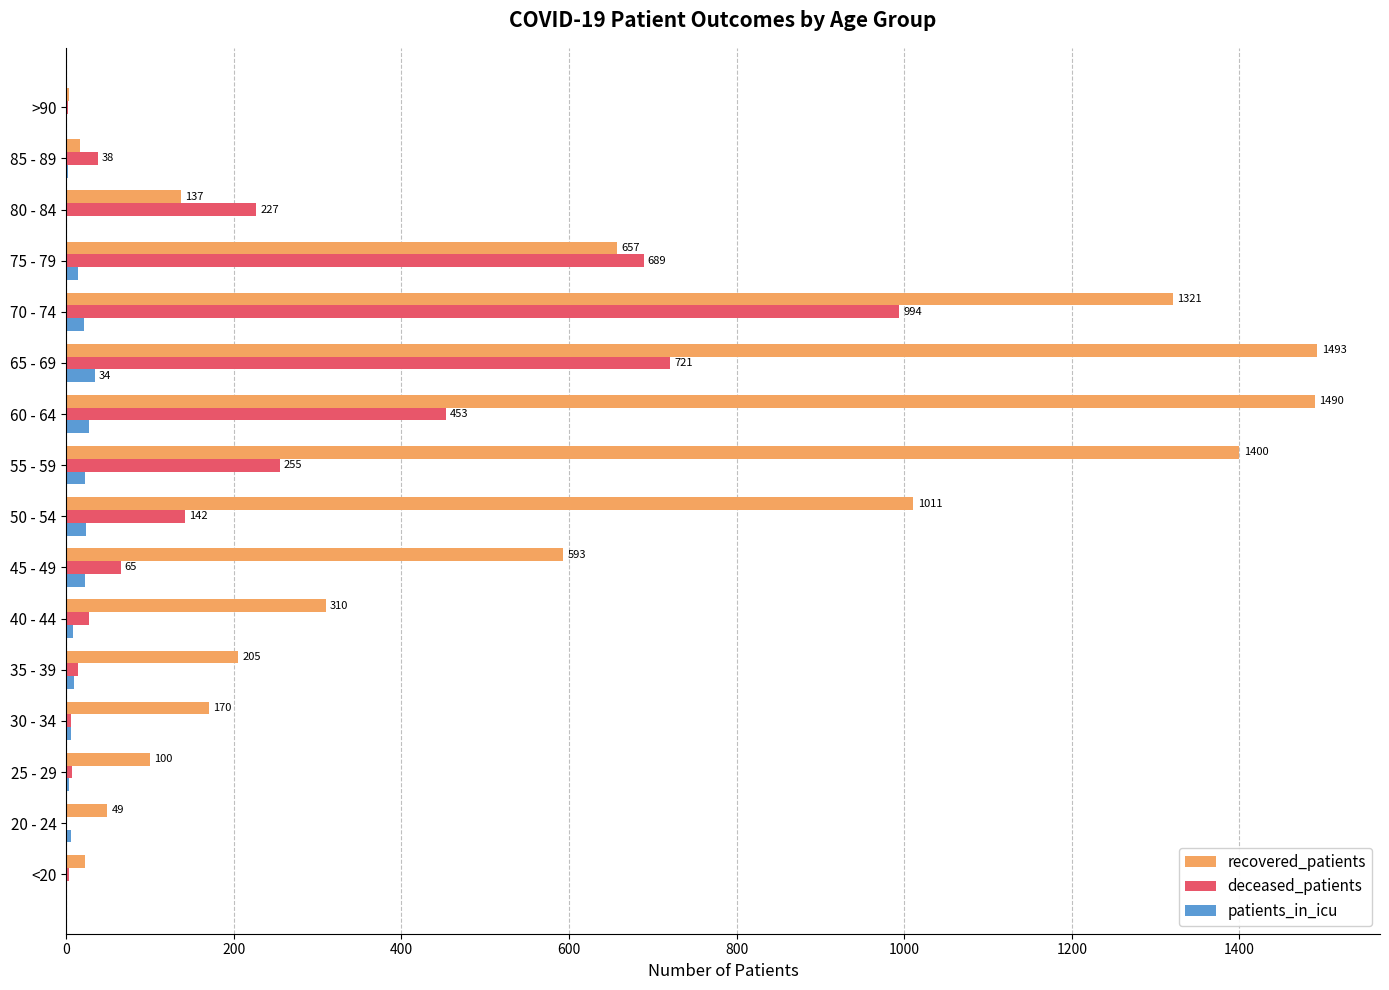

Which series has the widest spread of values?

recovered_patients